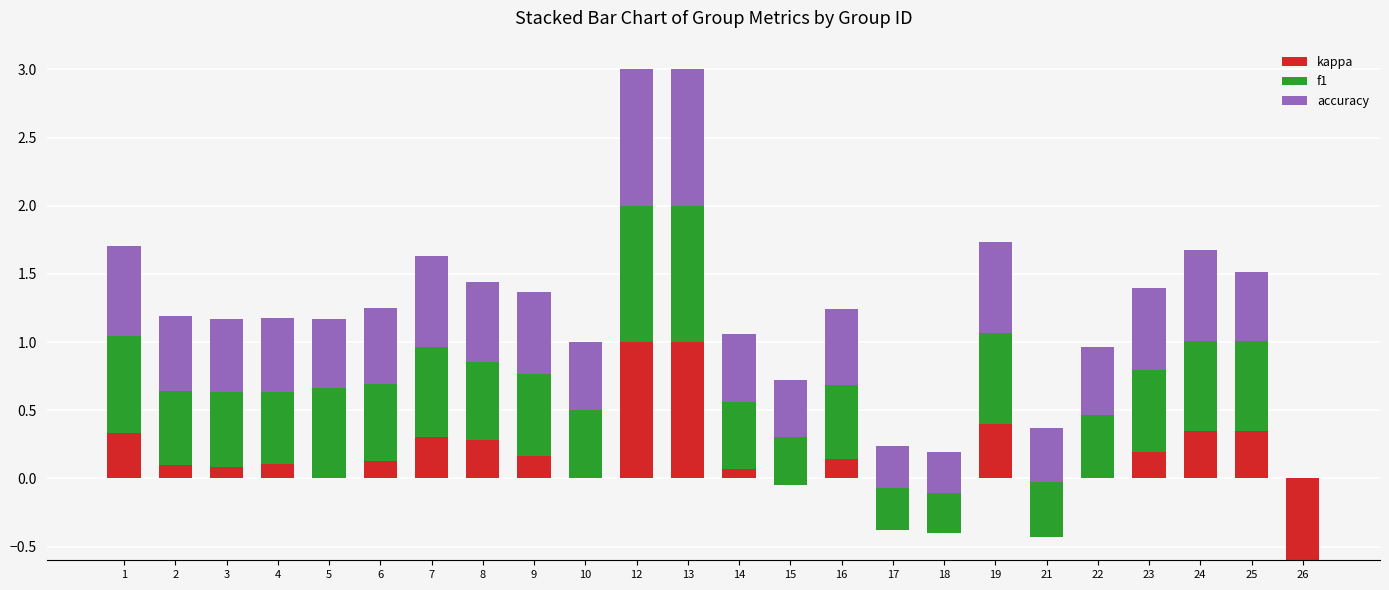

Between 5 and 17, which is larger?

5